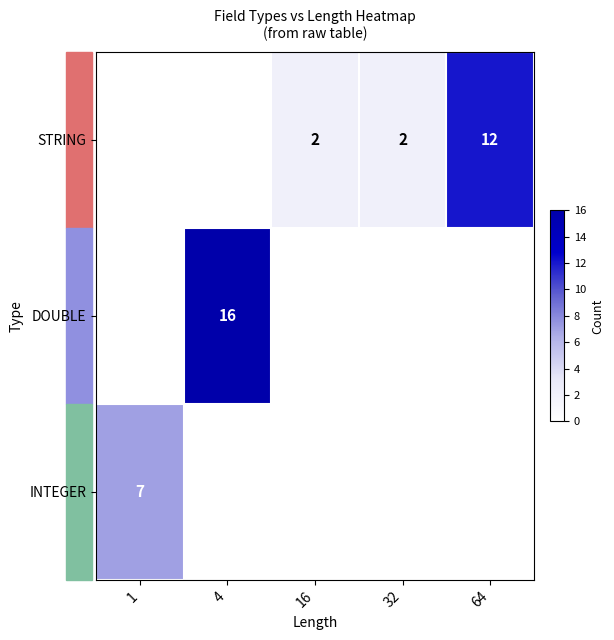

What is the sum of the STRING values at 16 and 64?

14